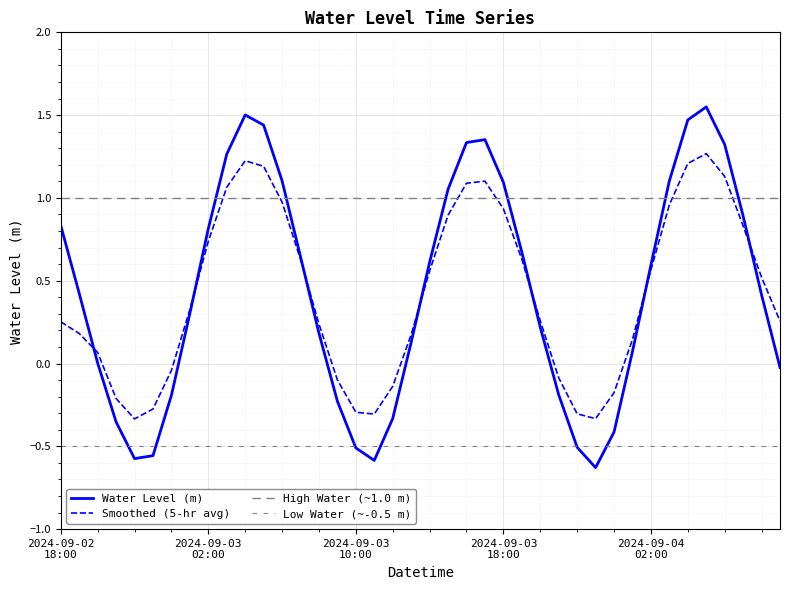

What is the average value?

0.4